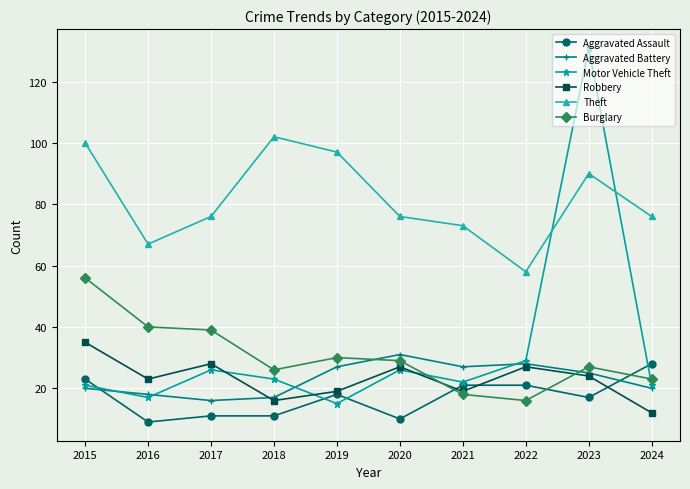

What is the value of the Aggravated Battery point at the 8th from the left?

28